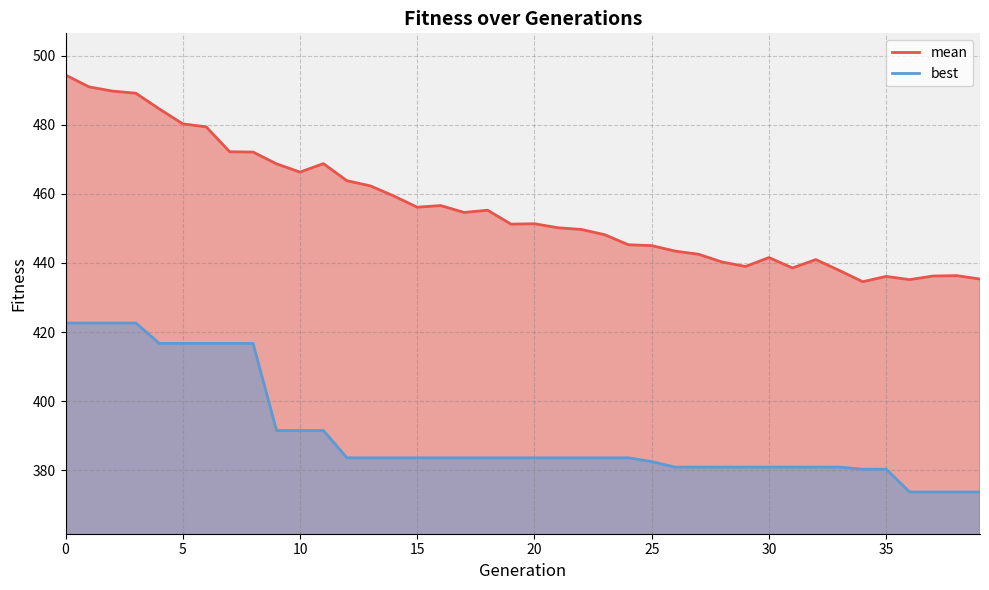

Does the chart display data point markers on the line(s)?

No